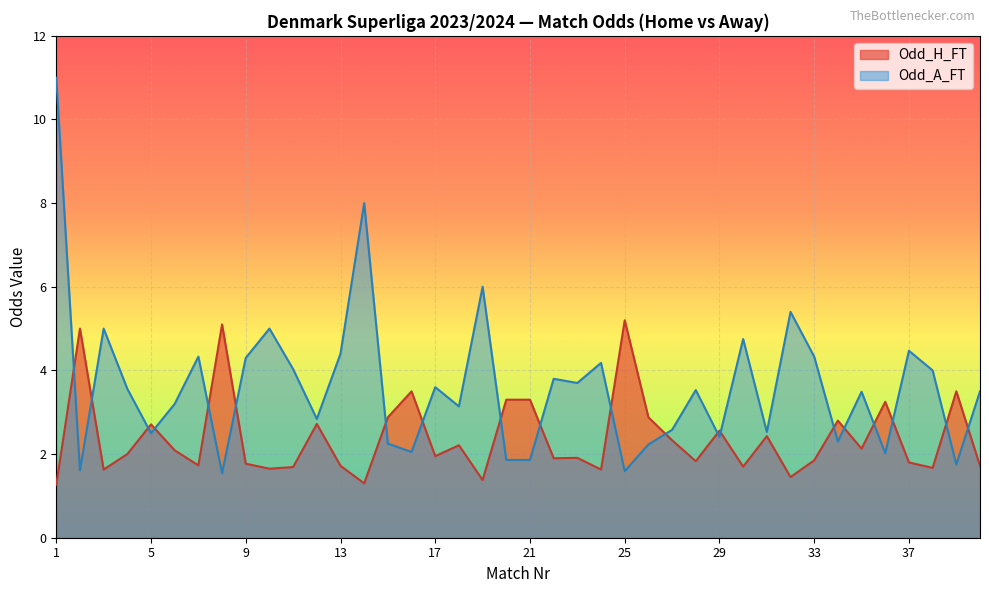

Does the chart display data point markers on the line(s)?

No